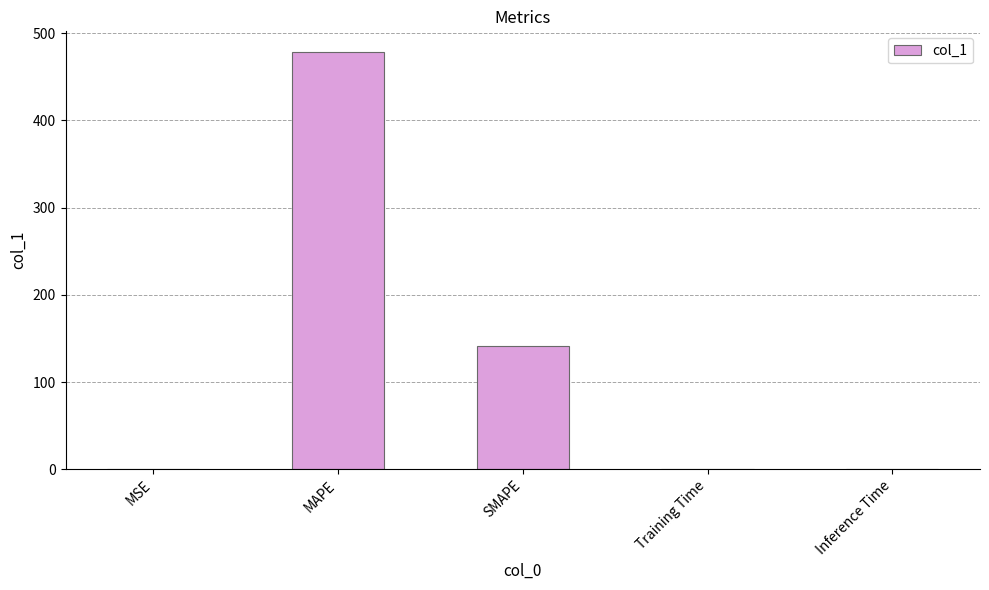

The value at SMAPE is 31.7. True or false?

False